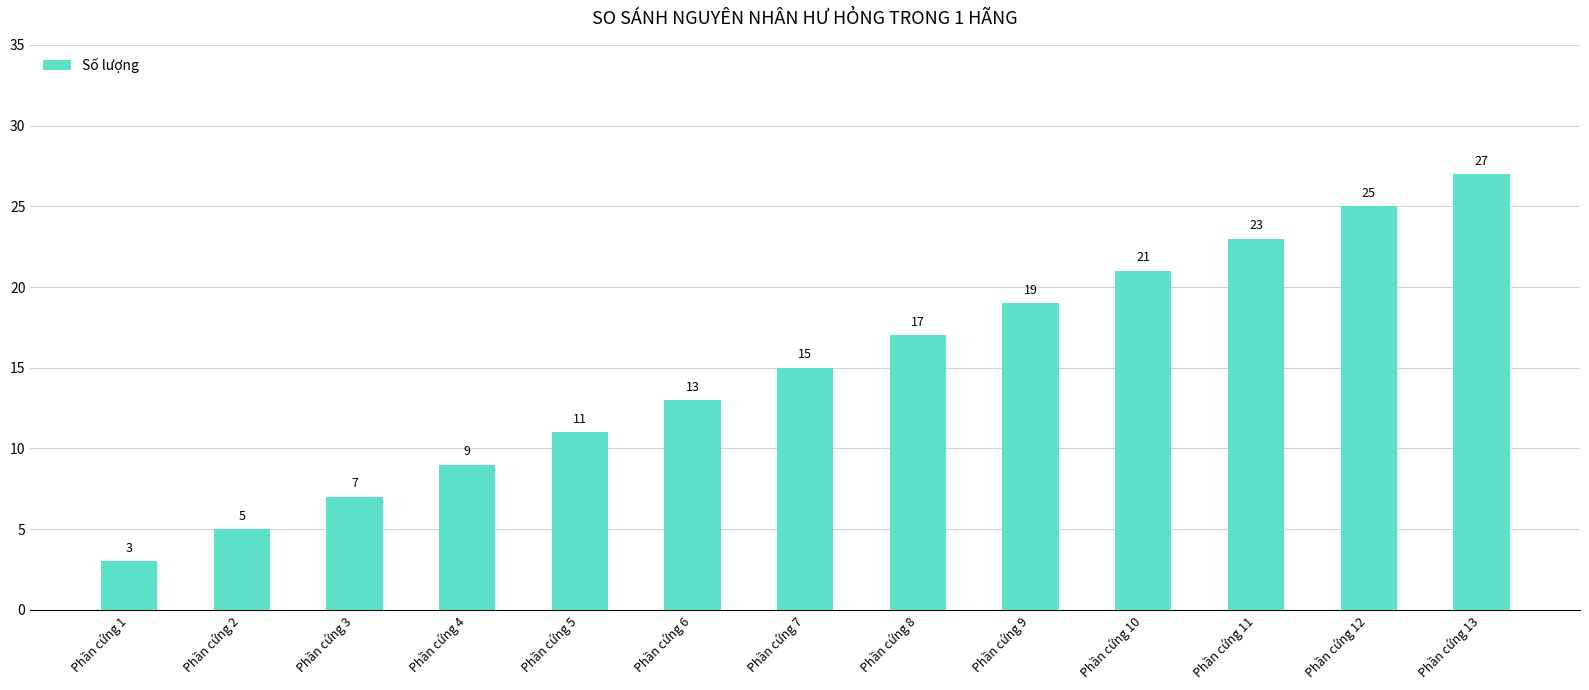

What is the change in value from Phần cứng 4 to Phần cứng 11?

+14